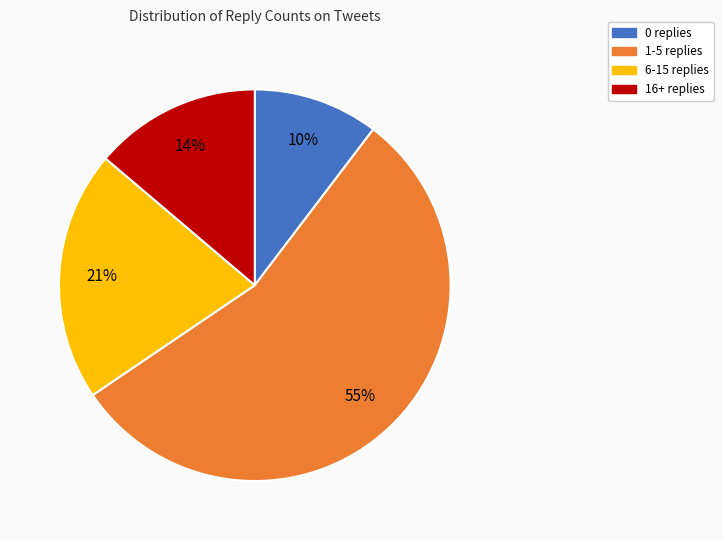

Between 1-5 replies and 6-15 replies, which is larger?

1-5 replies